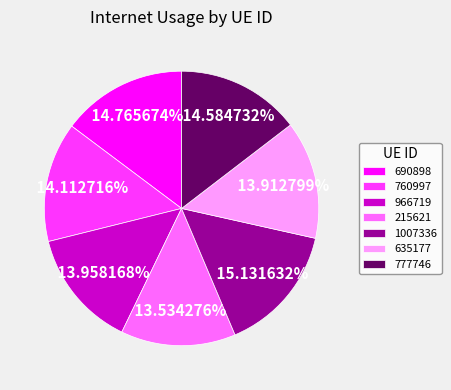

Is it true that 635177 is 14% of the pie?

True